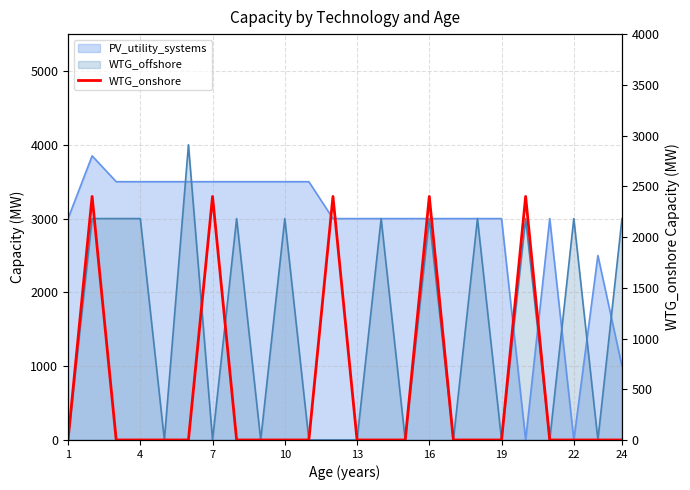

What is the average value?

500